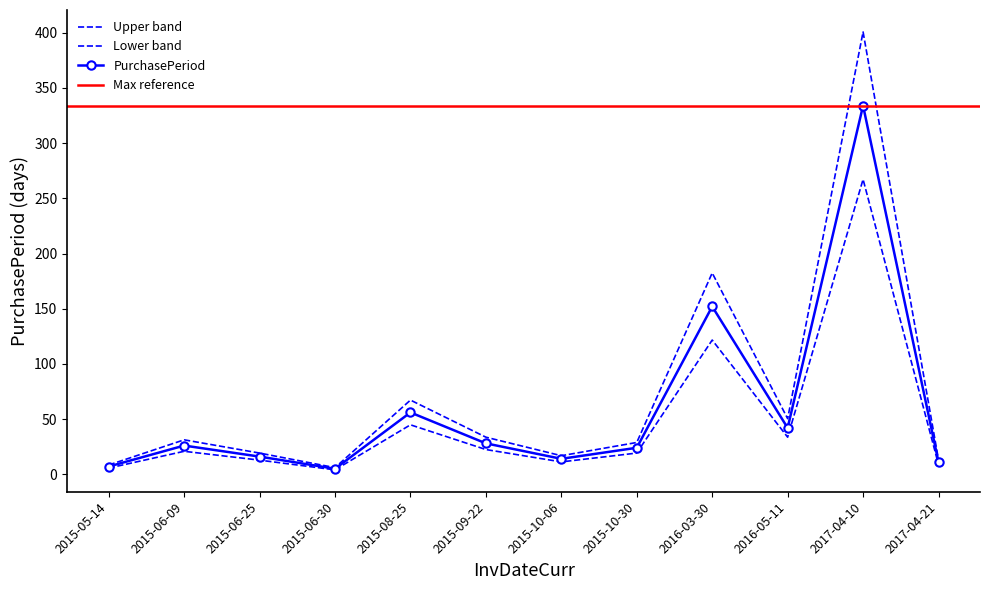

Rank the categories by value from lowest to highest.

2015-06-30, 2015-05-14, 2017-04-21, 2015-10-06, 2015-06-25, 2015-10-30, 2015-06-09, 2015-09-22, 2016-05-11, 2015-08-25, 2016-03-30, 2017-04-10